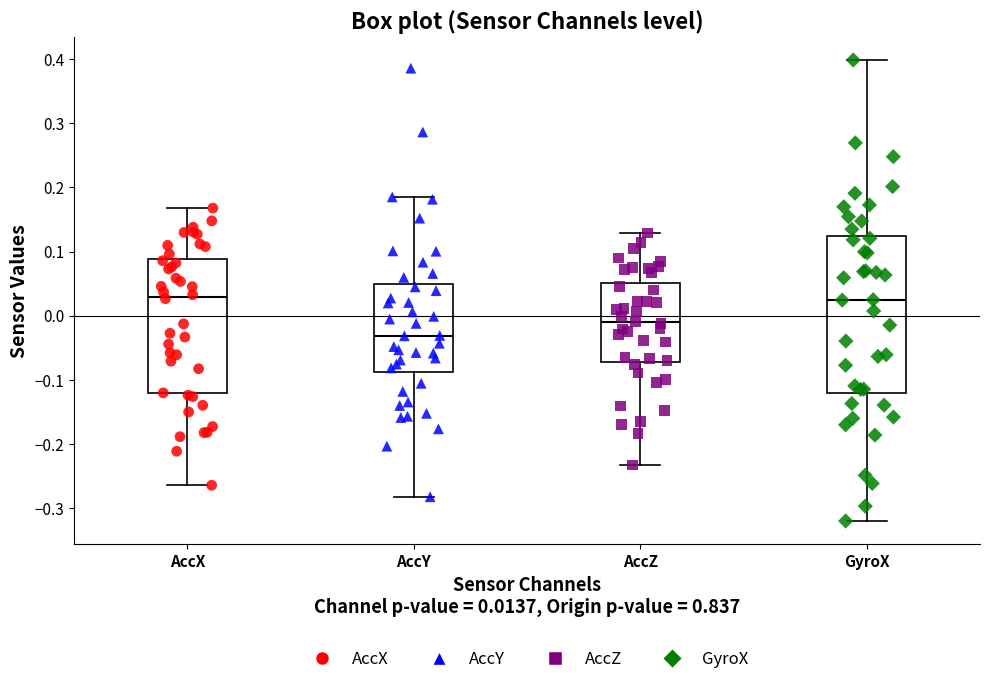

Comparing the boxes themselves (not the whiskers), which one is the tallest?

GyroX